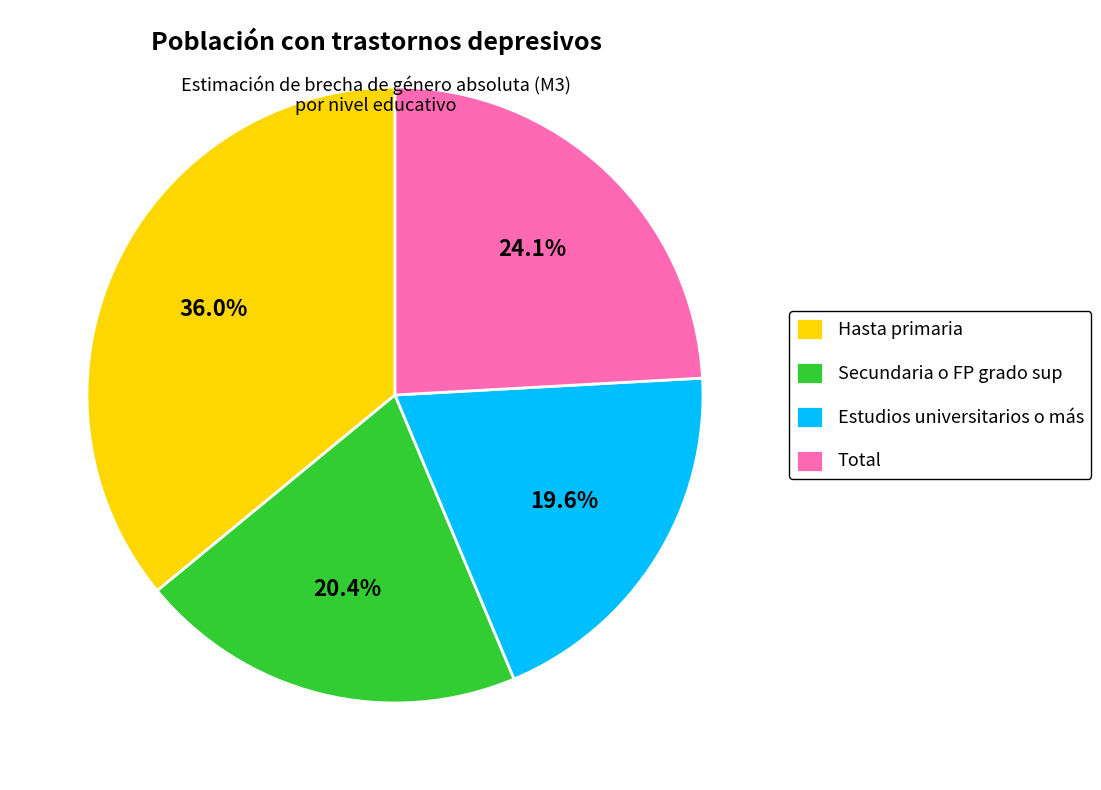

To the nearest percent, what portion does Secundaria o FP grado sup represent?

20%